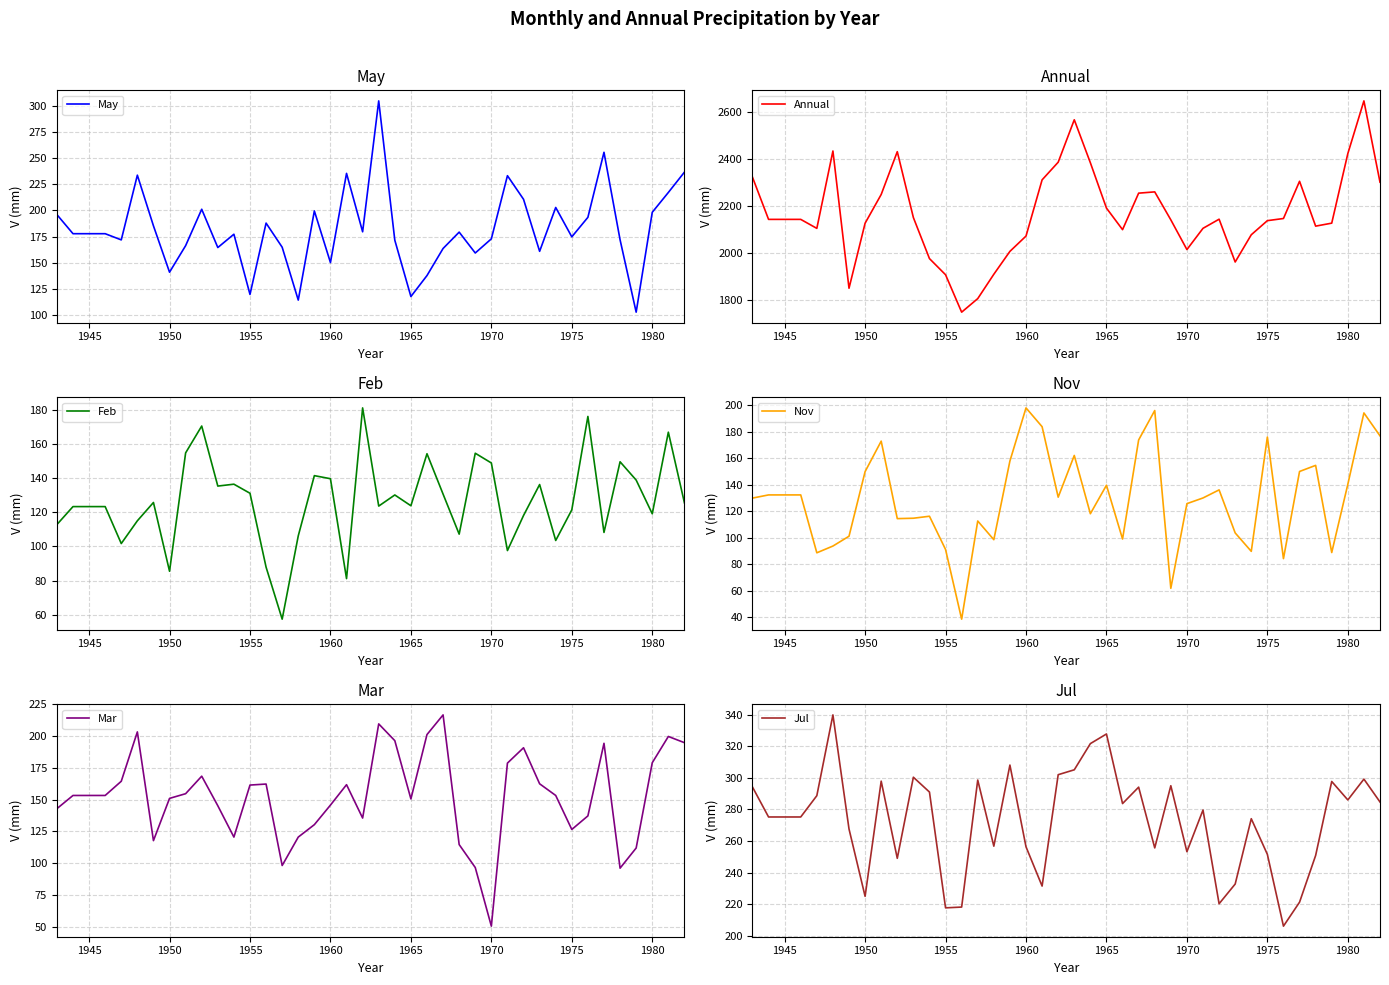

How many data points does each series have?

40